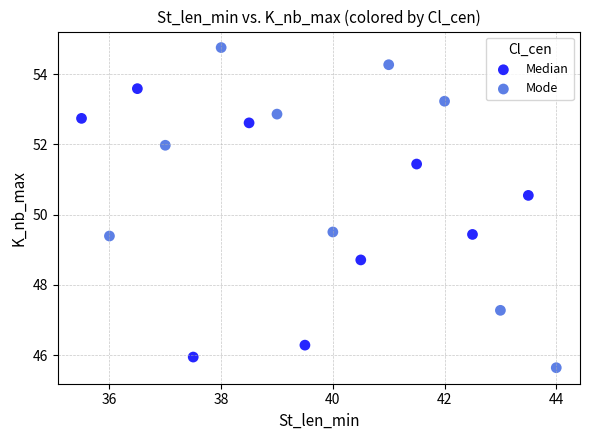

Which series has the largest Y range (max minus min)?

Mode